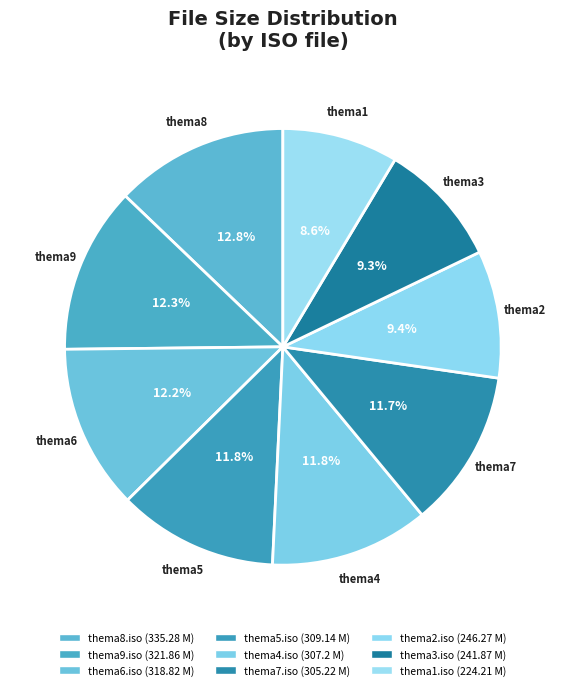

How many slices are in this pie chart?

9